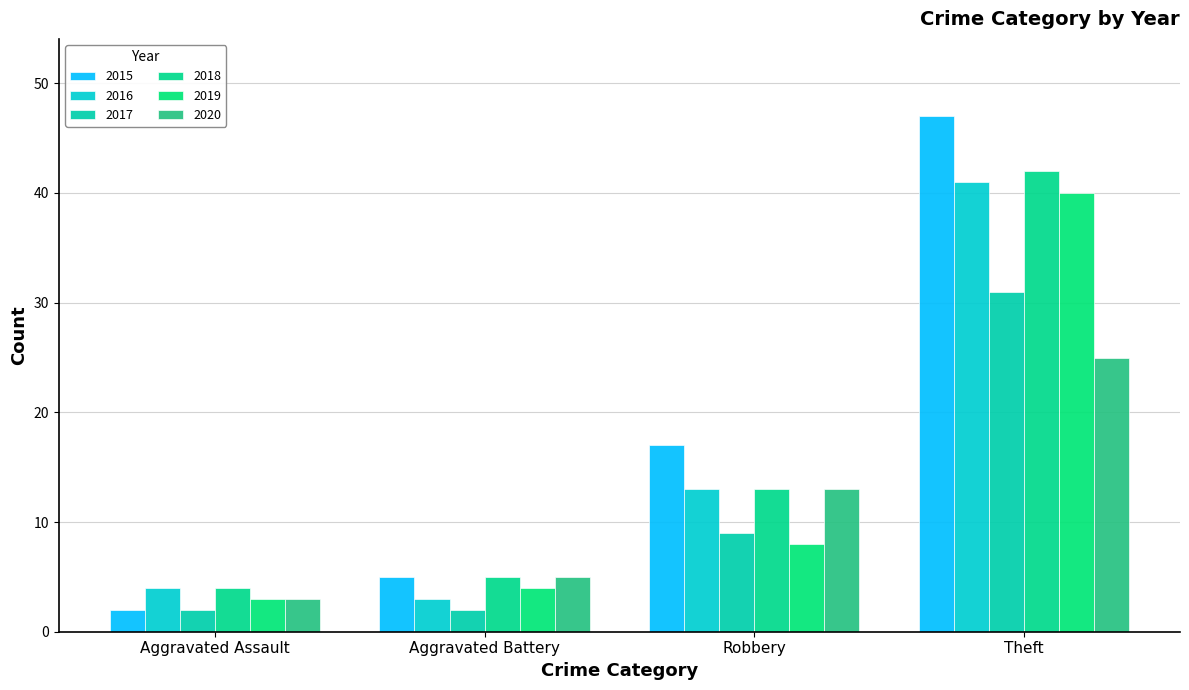

Reading right to left, extract all data points from this chart.

2015: 47	17	5	2
2016: 41	13	3	4
2017: 31	9	2	2
2018: 42	13	5	4
2019: 40	8	4	3
2020: 25	13	5	3